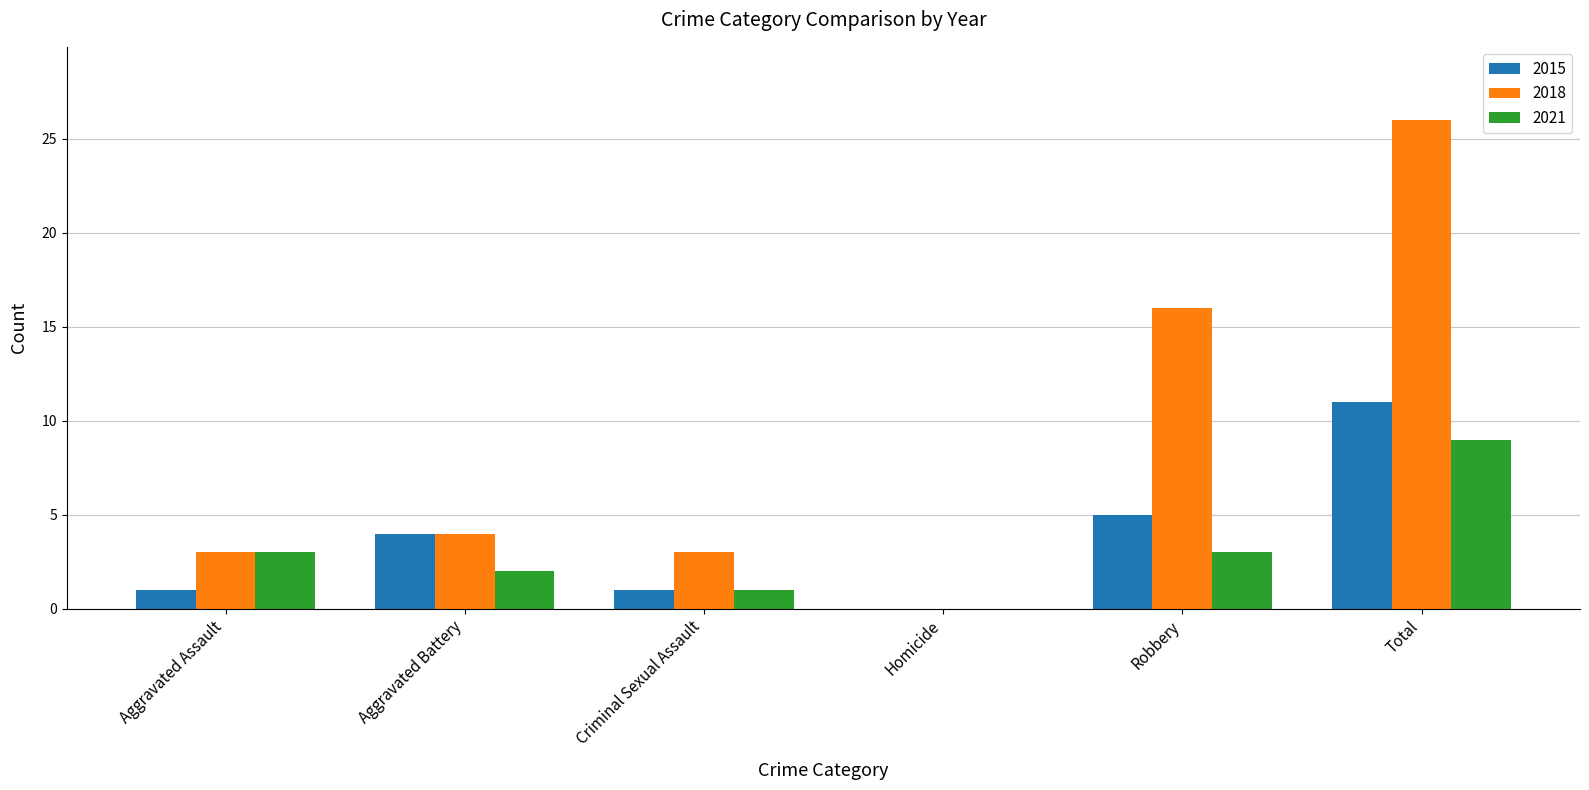

What is the approximate value of 2021 at Robbery?

3